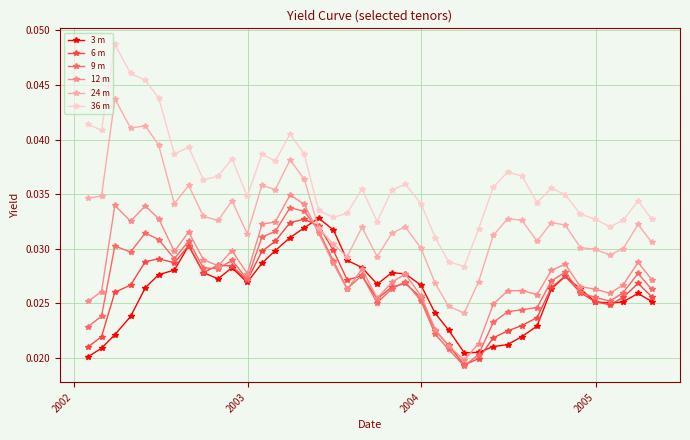

How many 12 m values are between 0 and 1?

40